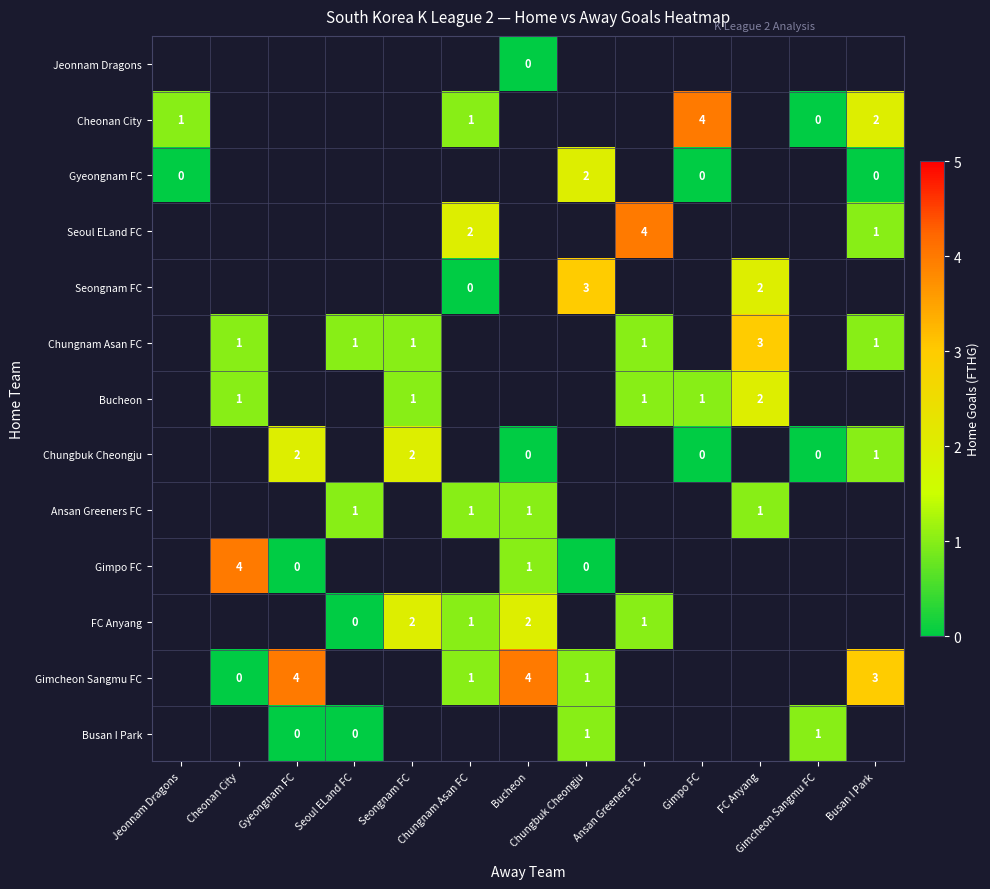

The value of Cheonan City at Chungnam Asan FC is 1. True or false?

True